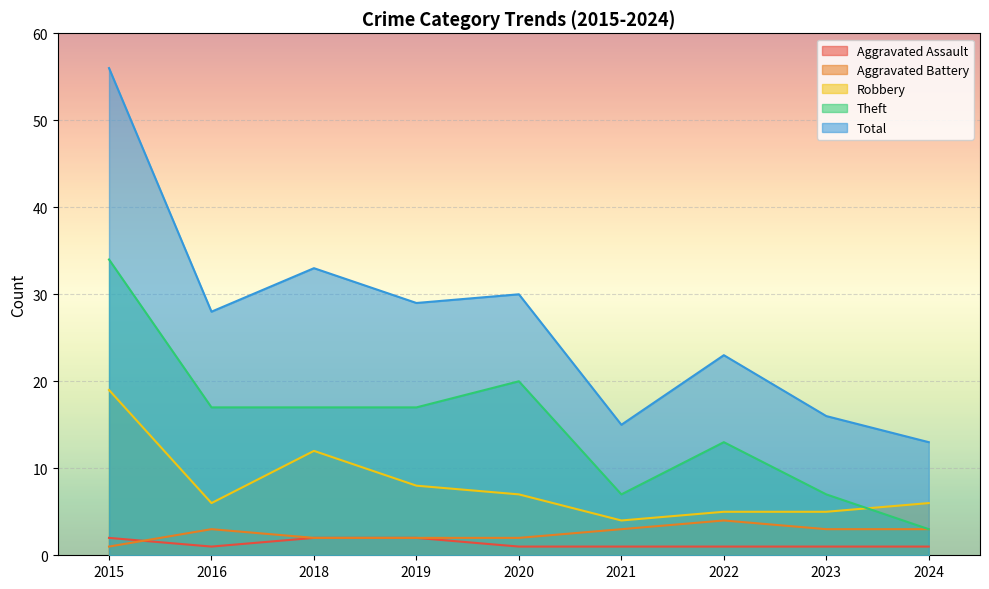

True or false: Robbery has more than 2 points higher than both neighbors.

False